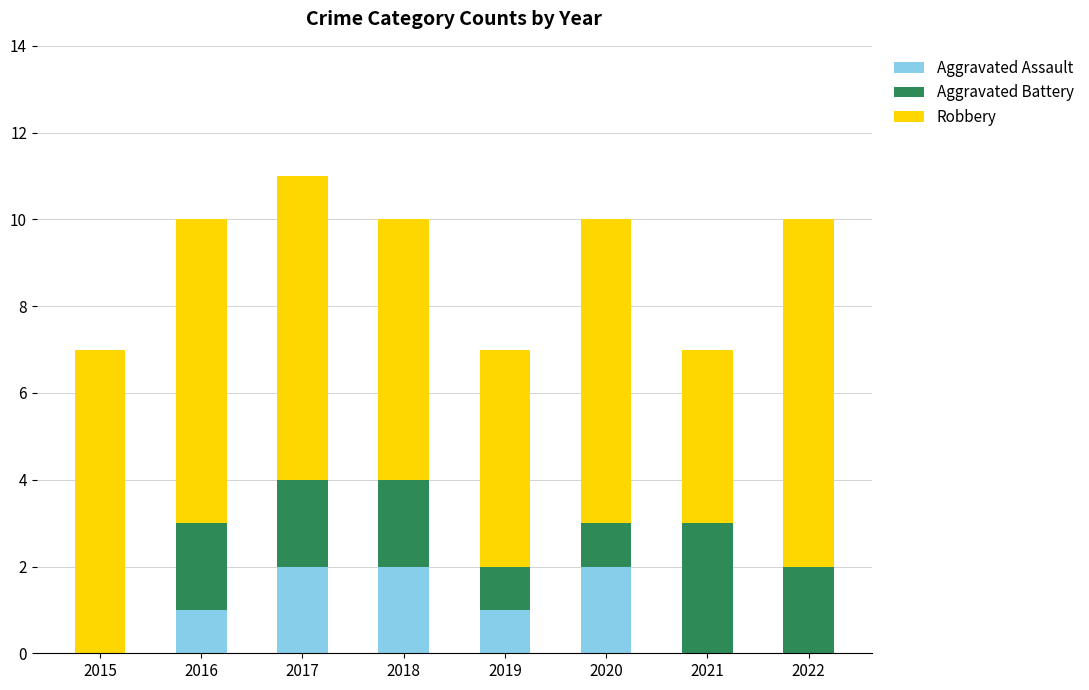

True or false: Aggravated Assault has a value of 0 at 2022.

True